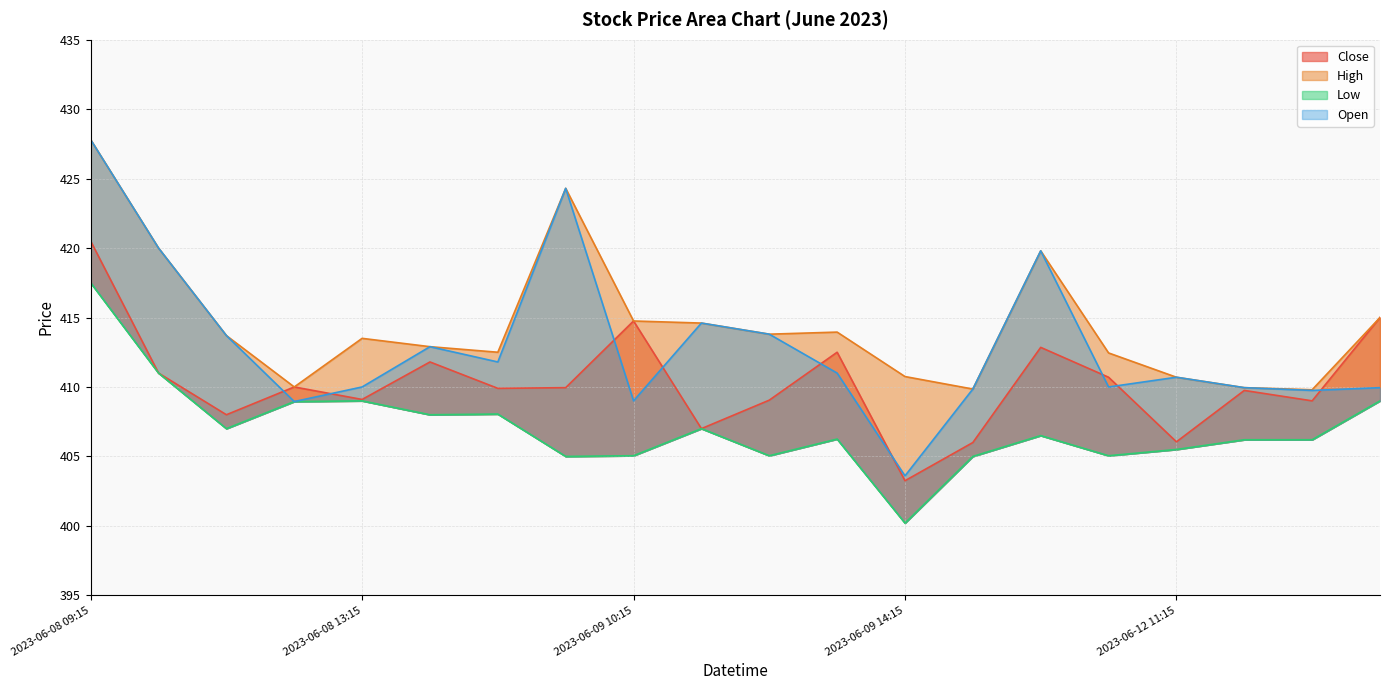

What is the value of the Close point at the 4th from the left?

410.0